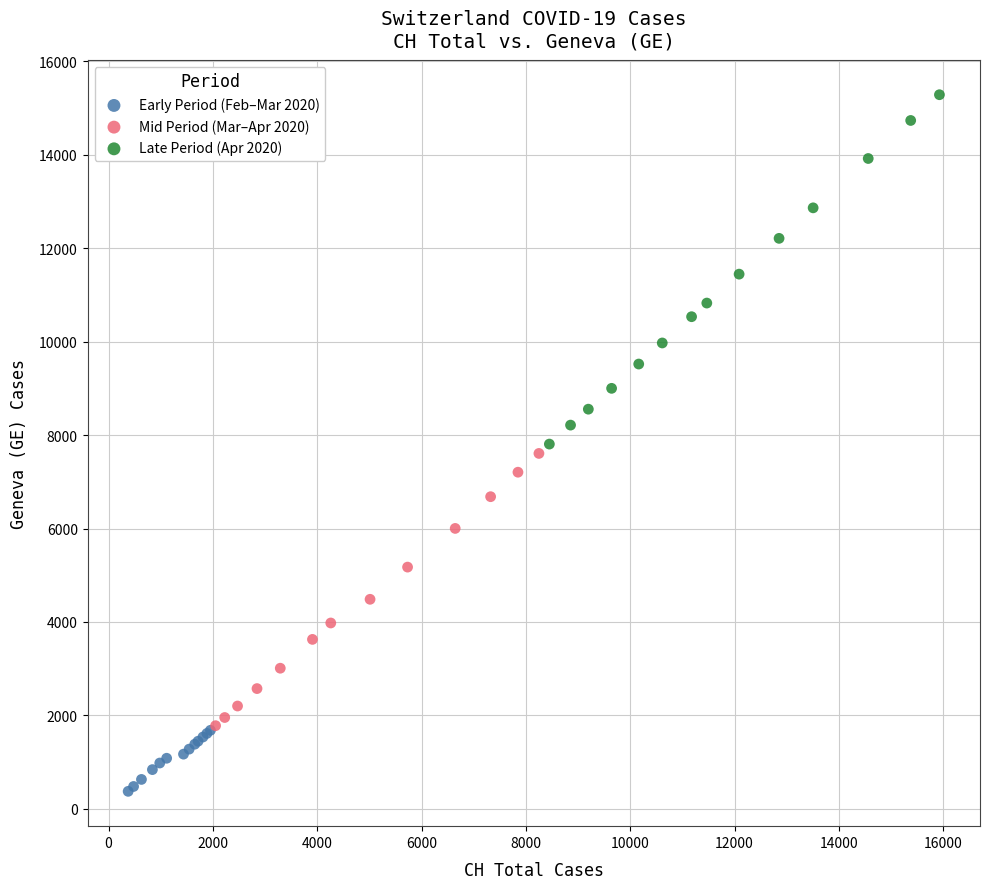

Which series has the widest spread of Y values?

Late Period (Apr 2020)